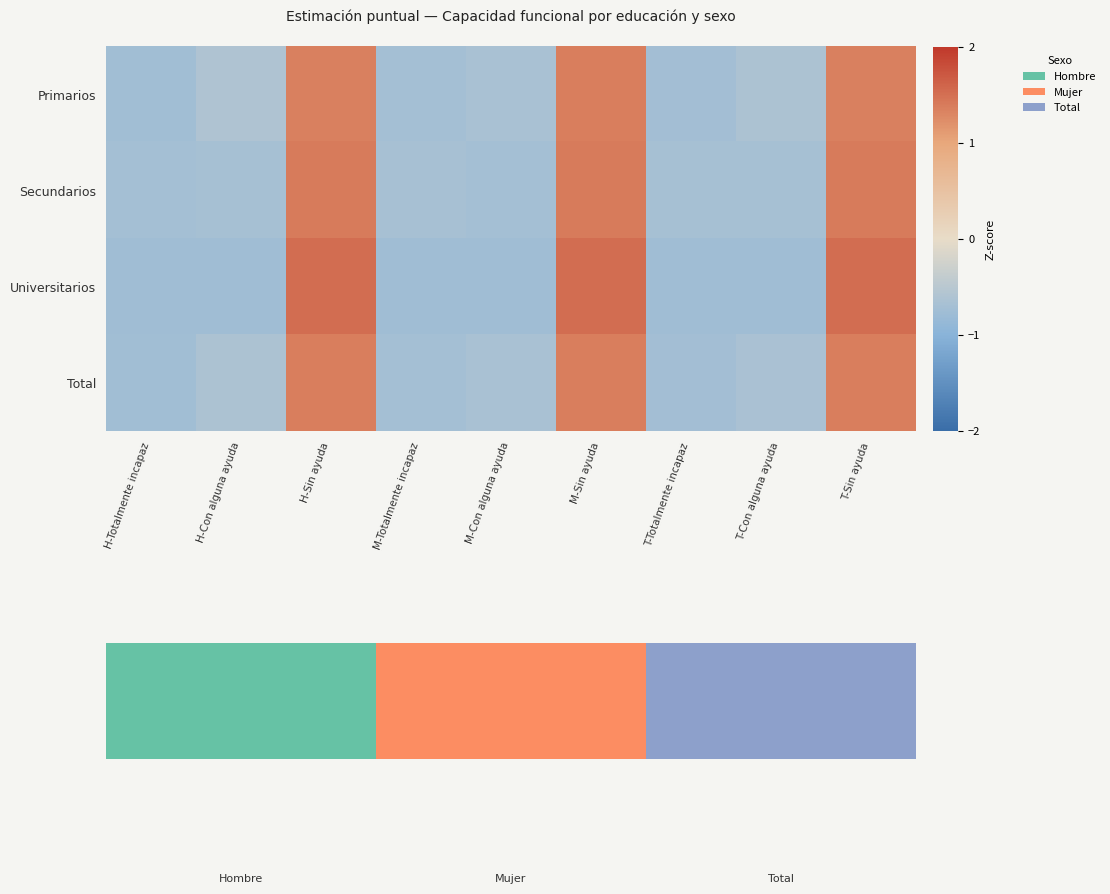

Rank the series by their average value, from lowest to highest.

Secundarios, Total, Universitarios, Primarios